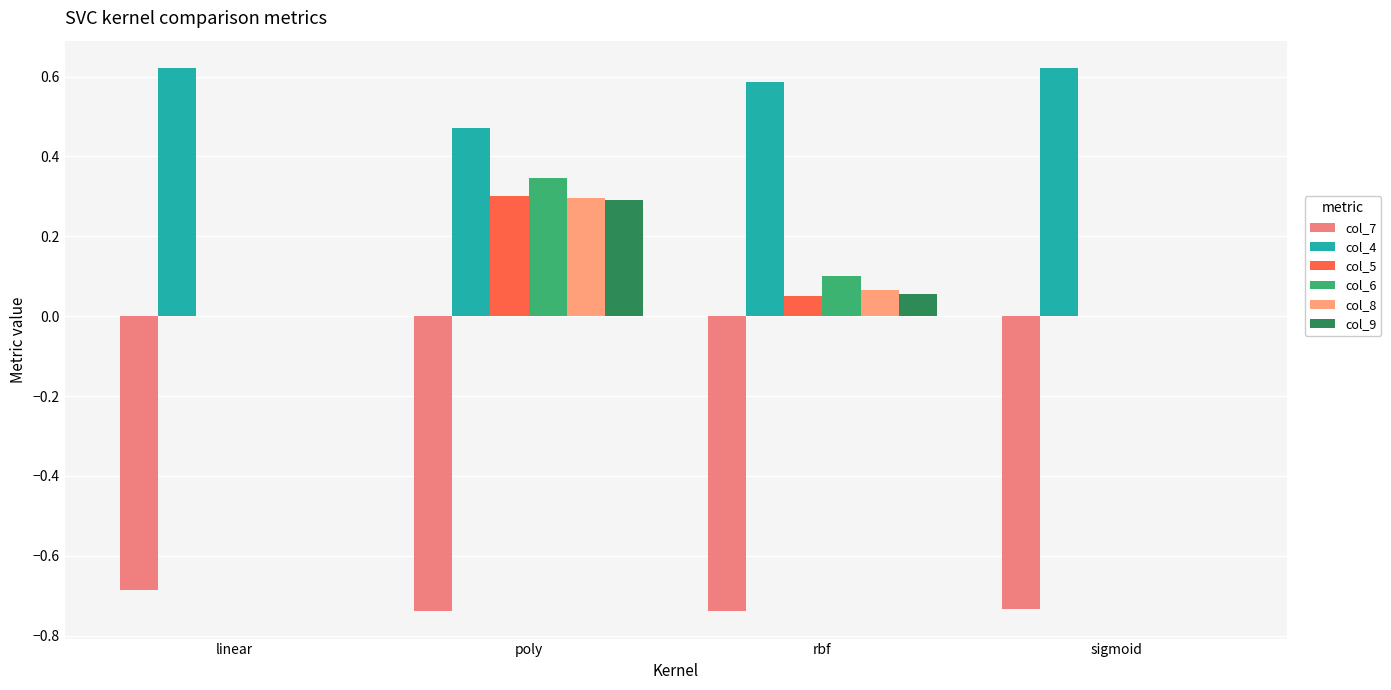

Is it true that col_5 equals 0.2 at sigmoid?

False